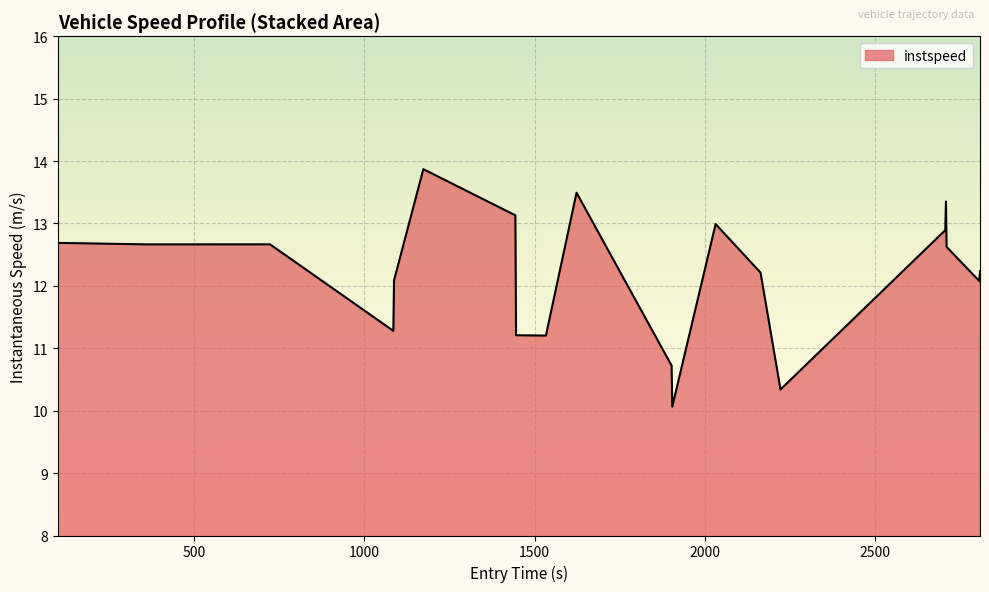

What is the greatest value displayed?

13.9